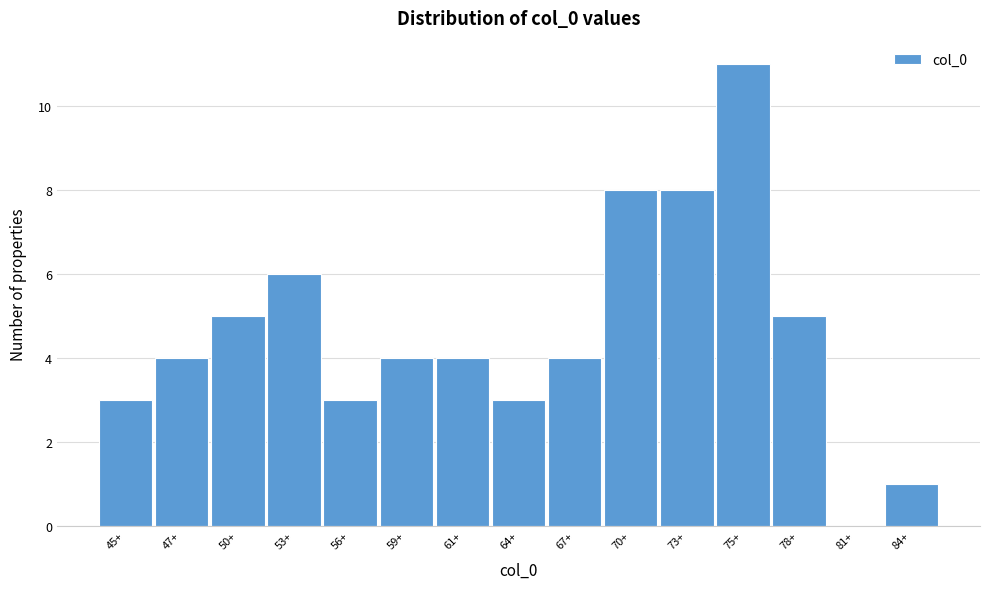

Reading left to right, extract all data points from this chart.

45+=3	47+=4	50+=5	53+=6	56+=3	59+=4	61+=4	64+=3	67+=4	70+=8	73+=8	75+=11	78+=5	81+=0	84+=1